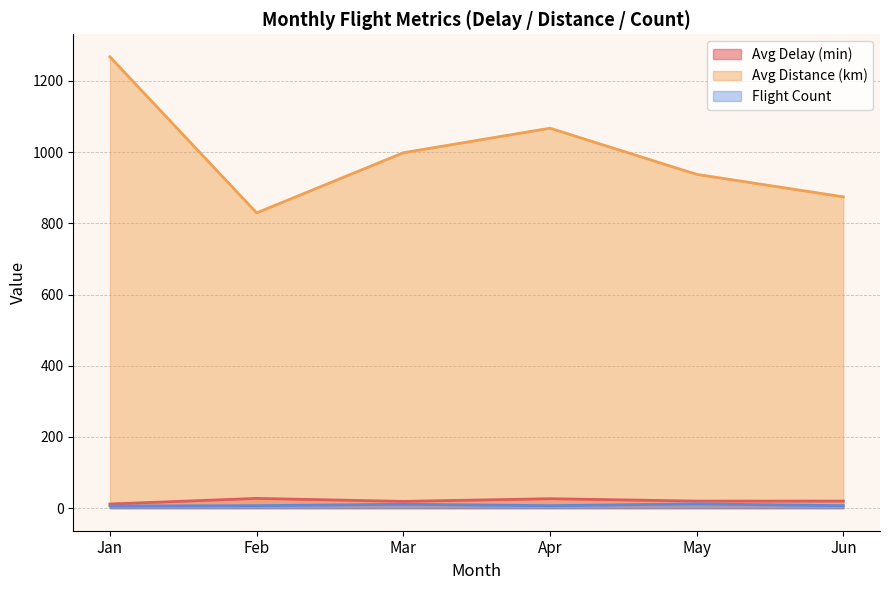

Is it true that Avg Delay (min) equals 44.5 at Feb?

False